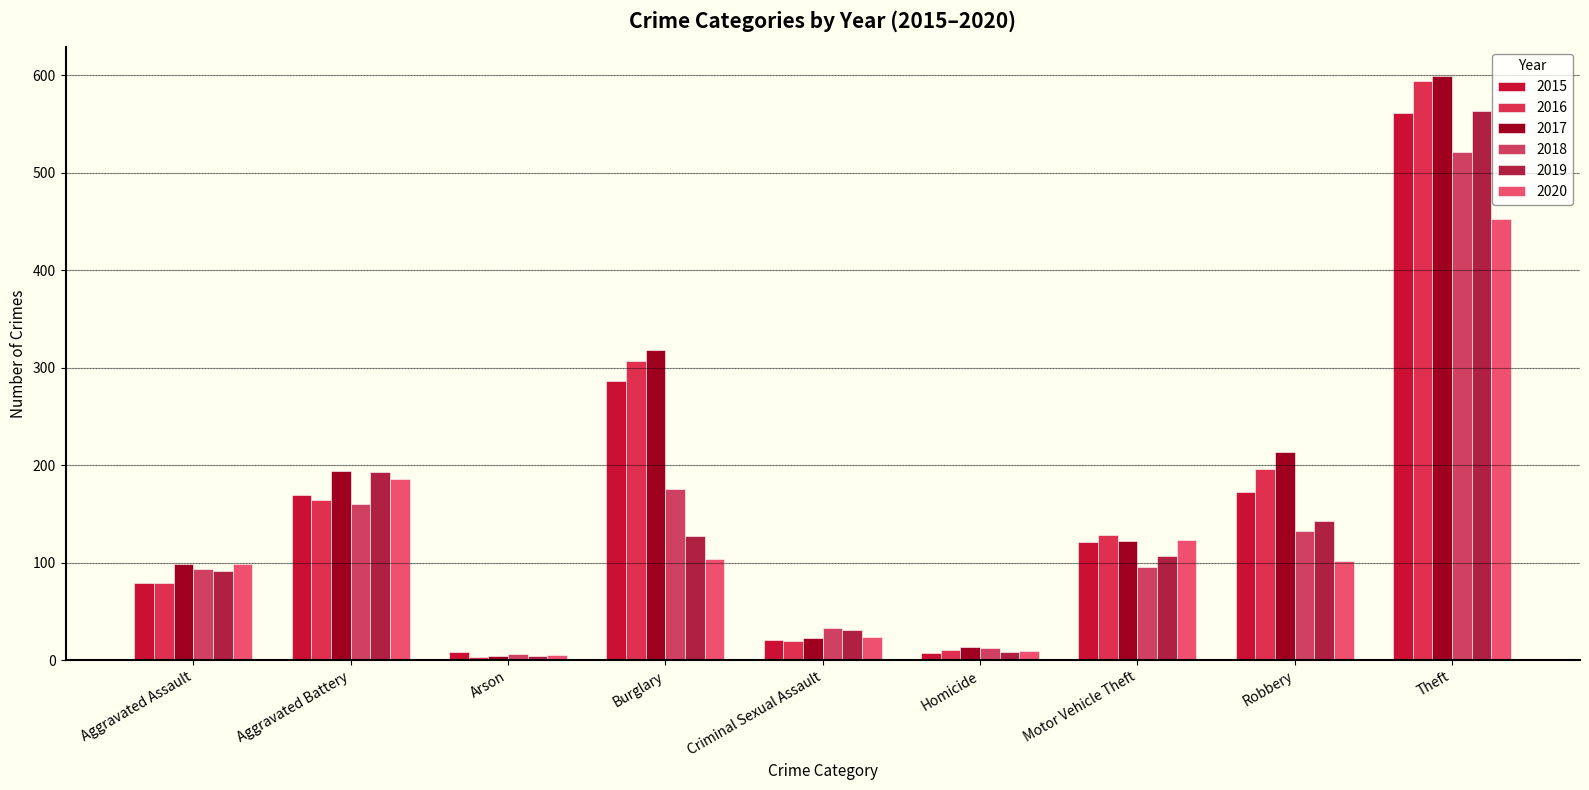

Does the chart contain stacked bars?

No